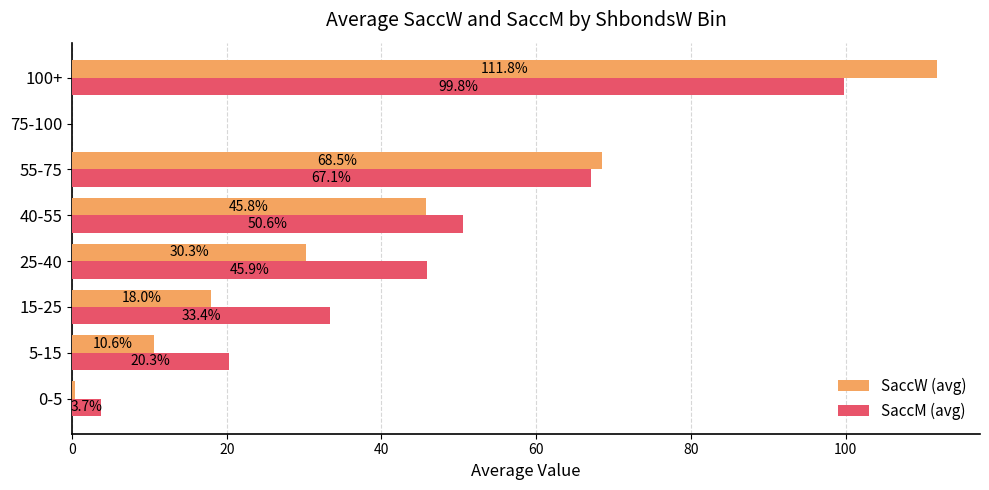

Count the number of categories in the chart.

8